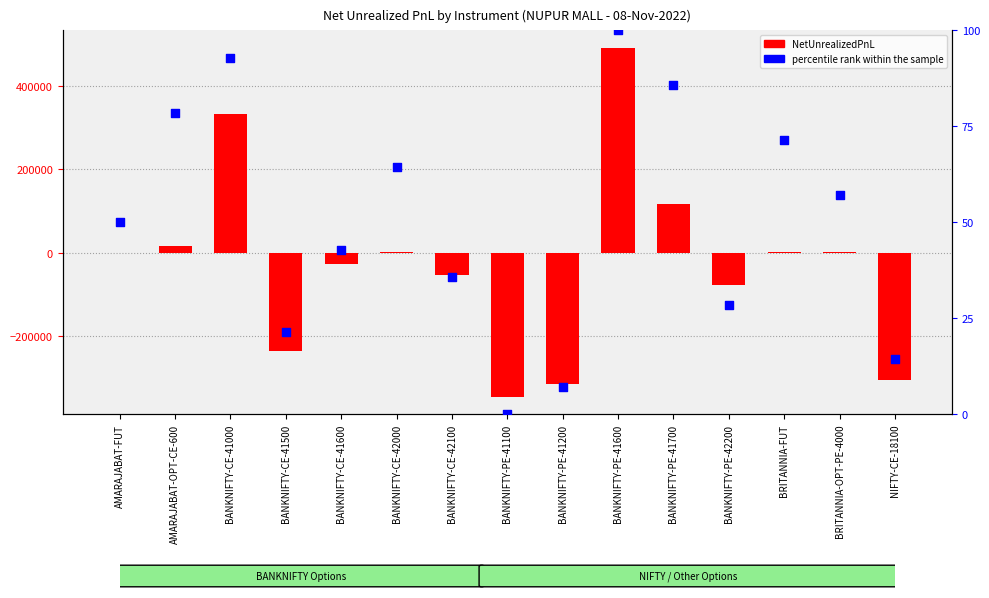

Is the value of NetUnrealizedPnL at NIFTY-CE-18100 greater than the value of percentile rank within the sample at BANKNIFTY-PE-42200?

No